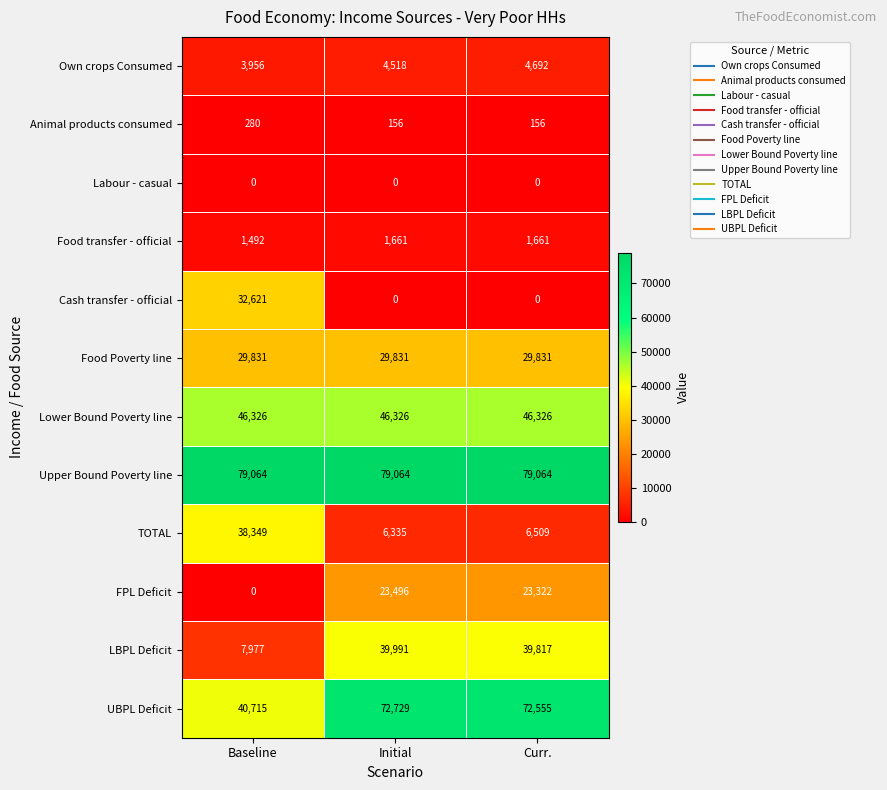

What is the average value of the Lower Bound Poverty line series?

46326